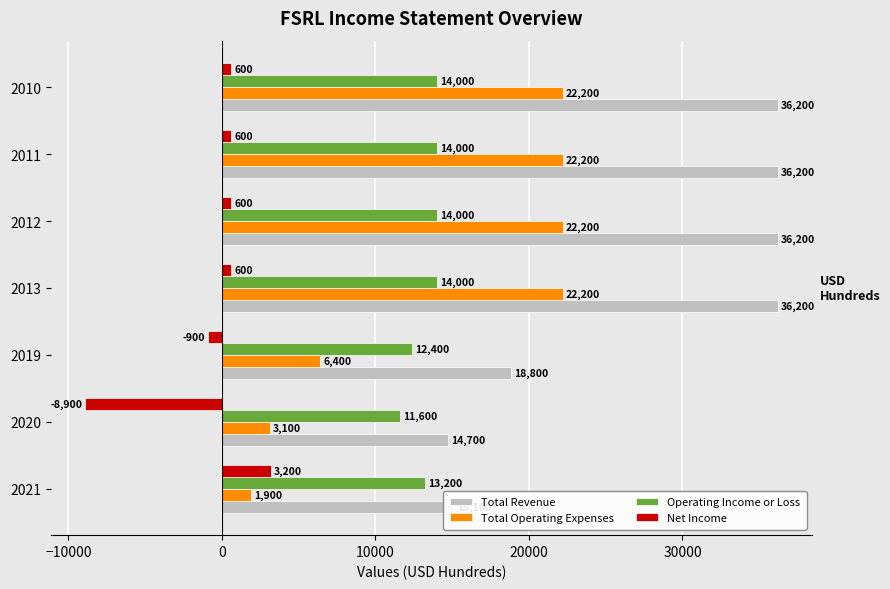

How many series are shown in this chart?

4